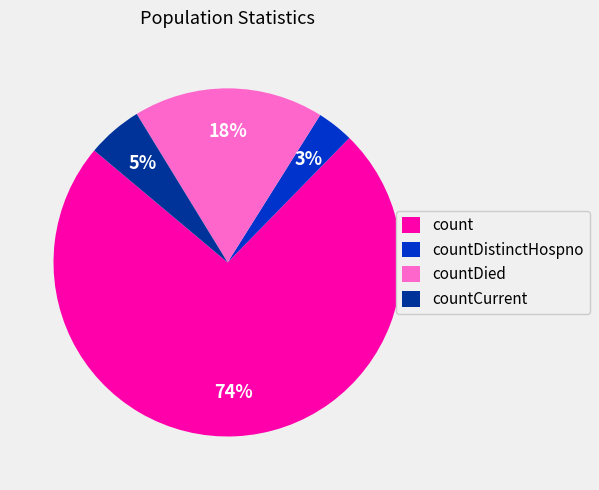

To the nearest percent, what percentage of the pie is countDied?

18%